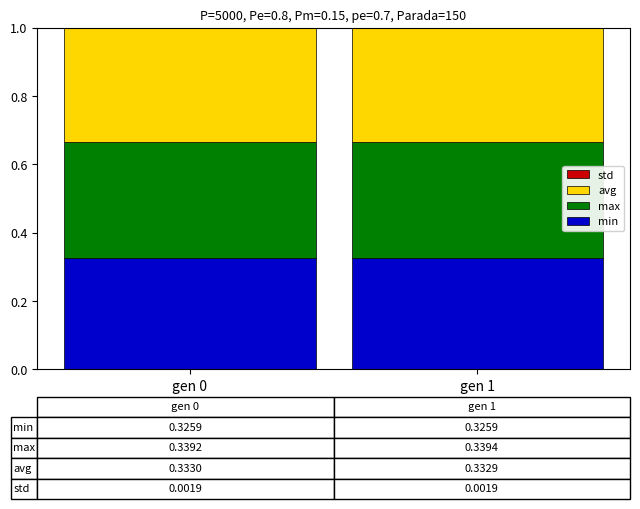

What is the sum of the min values at gen 1 and gen 0?

0.7